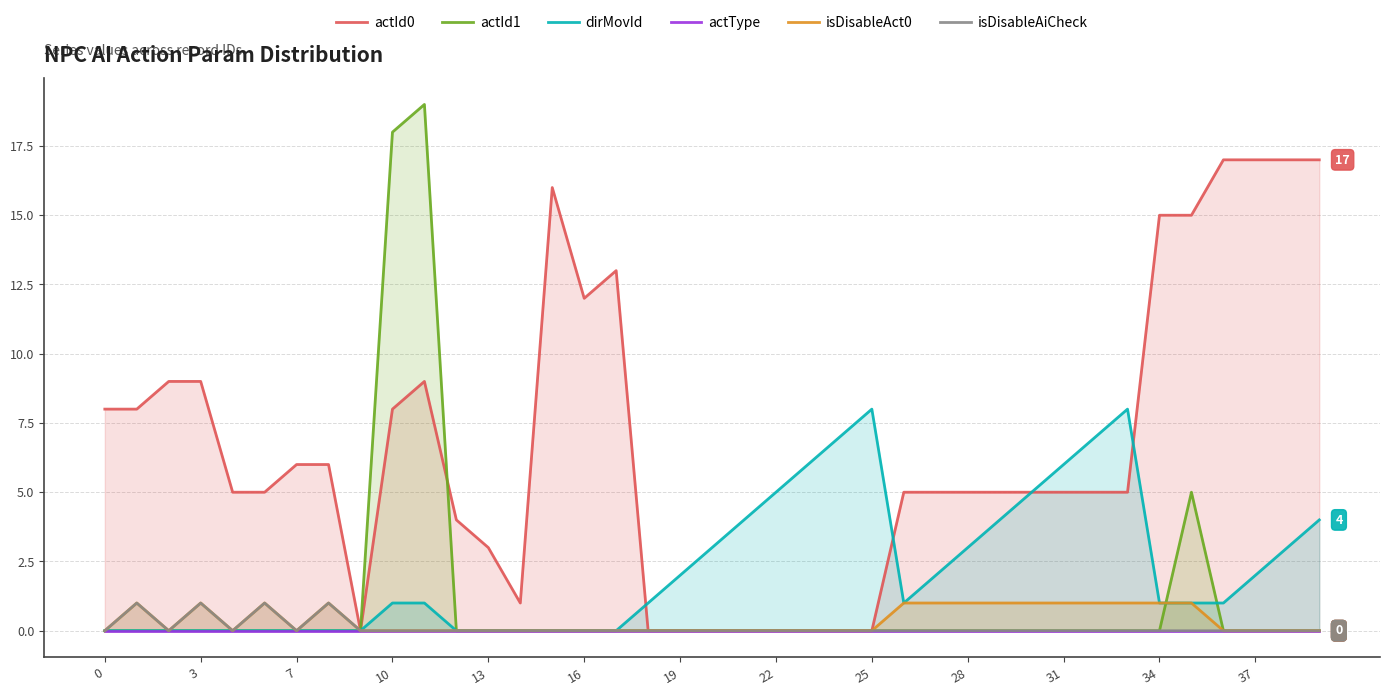

Is it true that dirMovId equals 8 at 31?

False